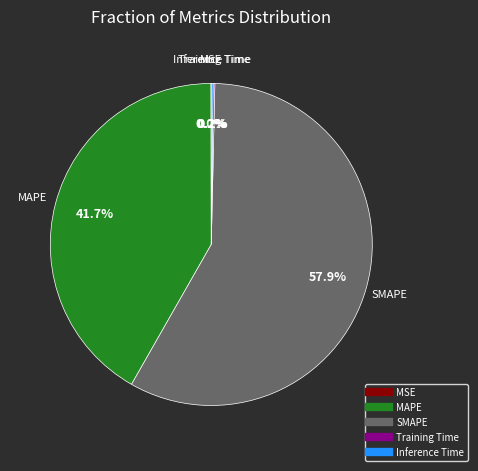

The MAPE slice represents 51% of the pie. True or false?

False